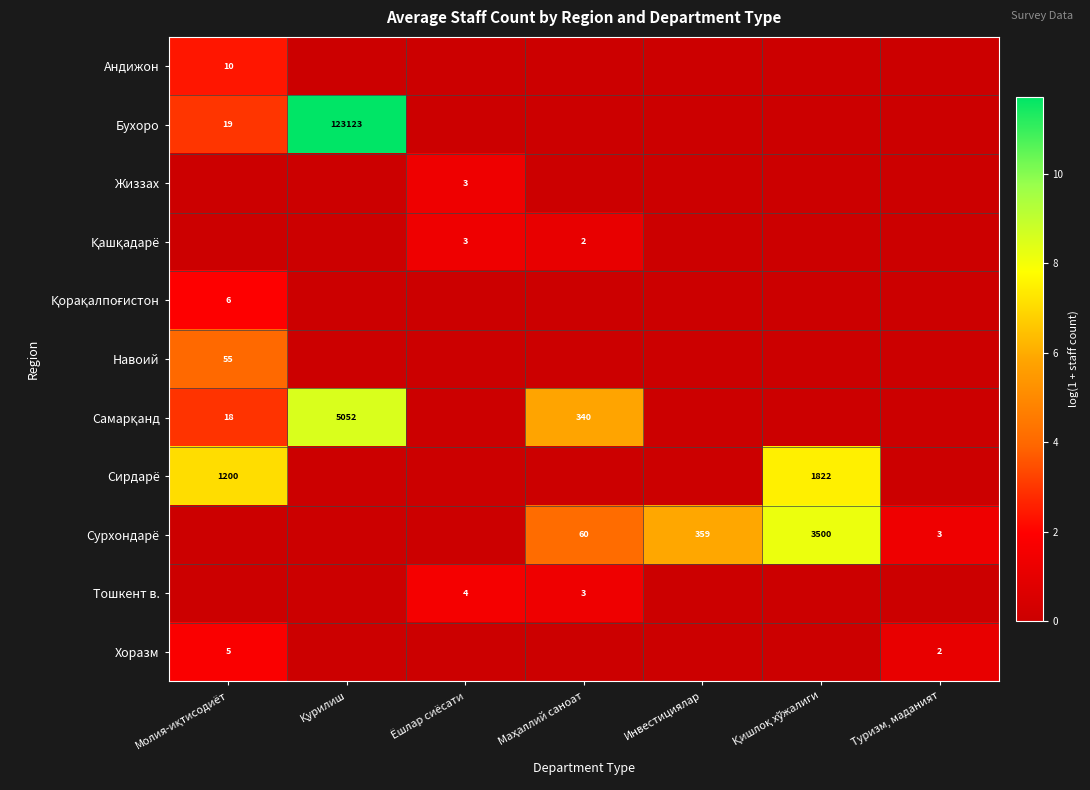

What is the maximum value shown in the chart?

11.7